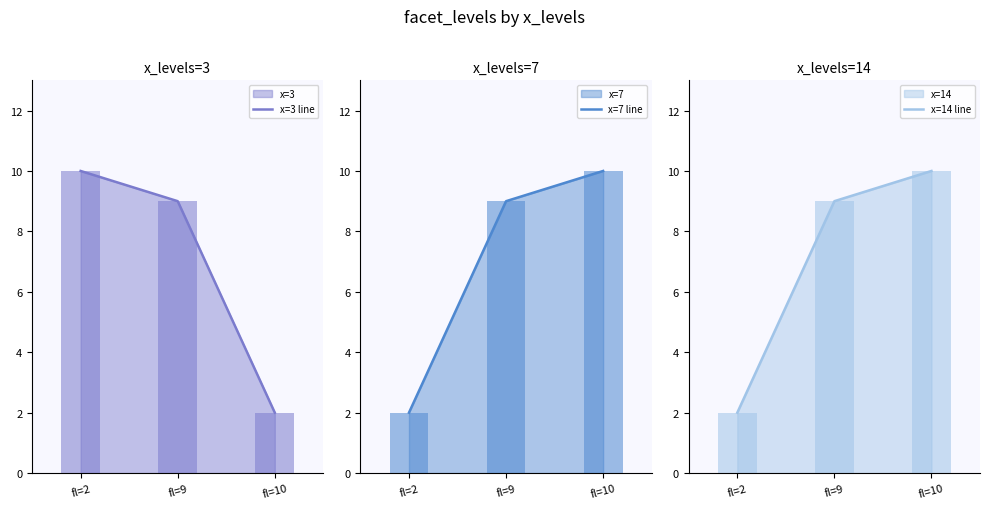

Reading left to right, list all the values displayed in this chart.

x=3 line: 10	9	2
x=7 line: 2	9	10
x=14 line: 2	9	10